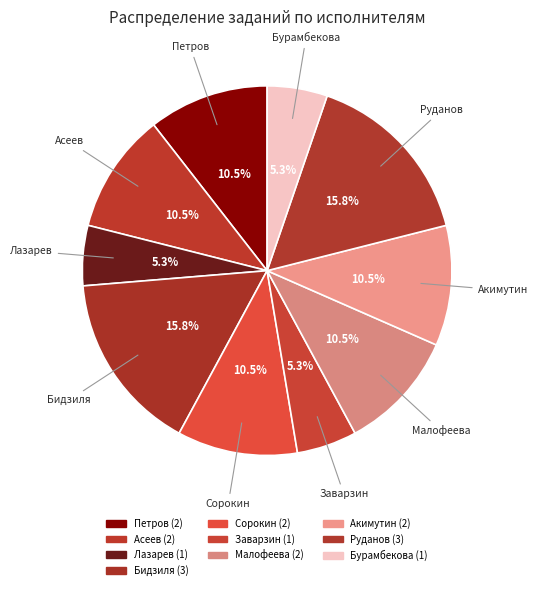

How many slices are in this pie chart?

10